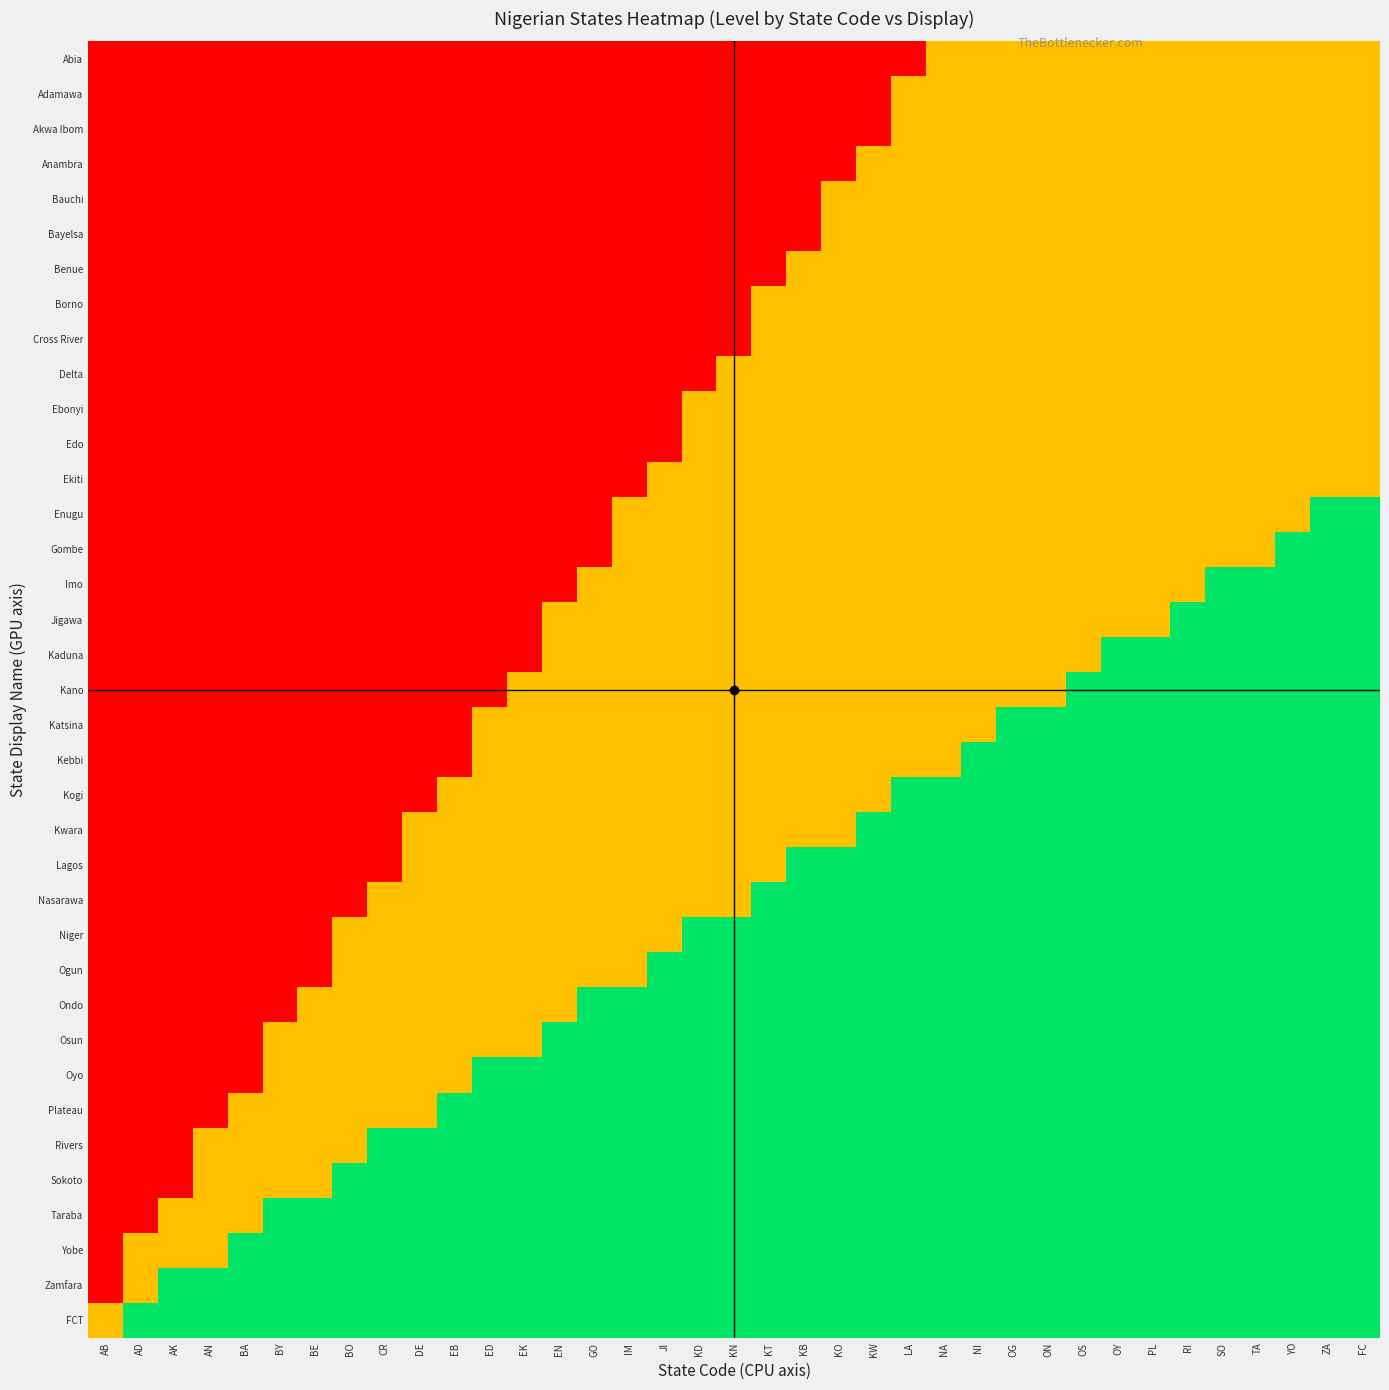

At which category is the sum across all series the highest?

ZA